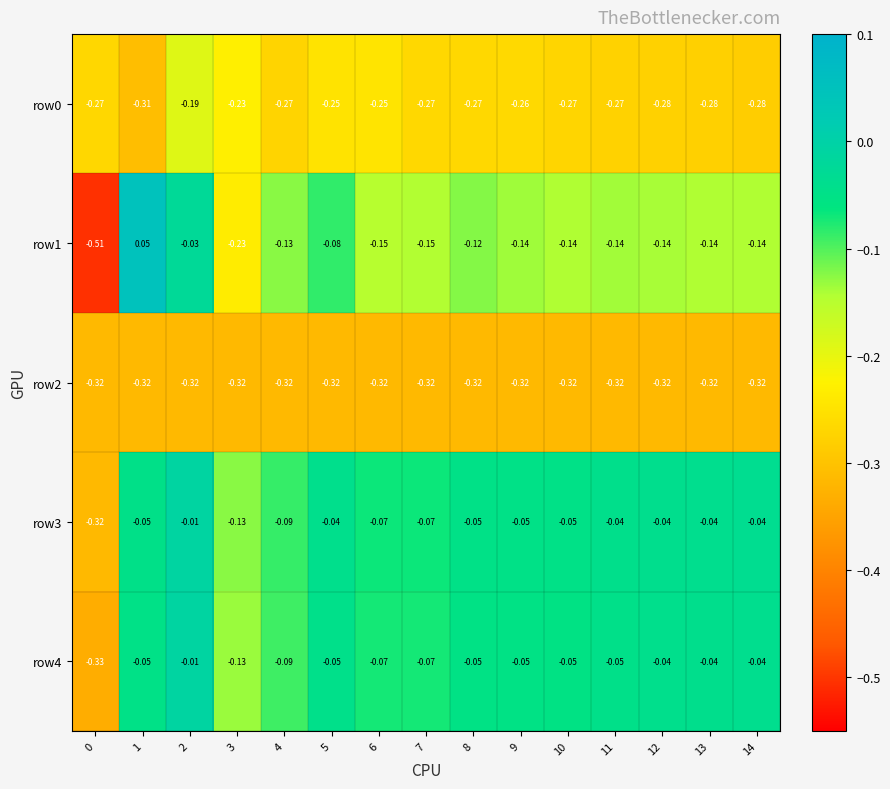

Is the value of row0 at 9 greater than the value of row4 at 8?

No